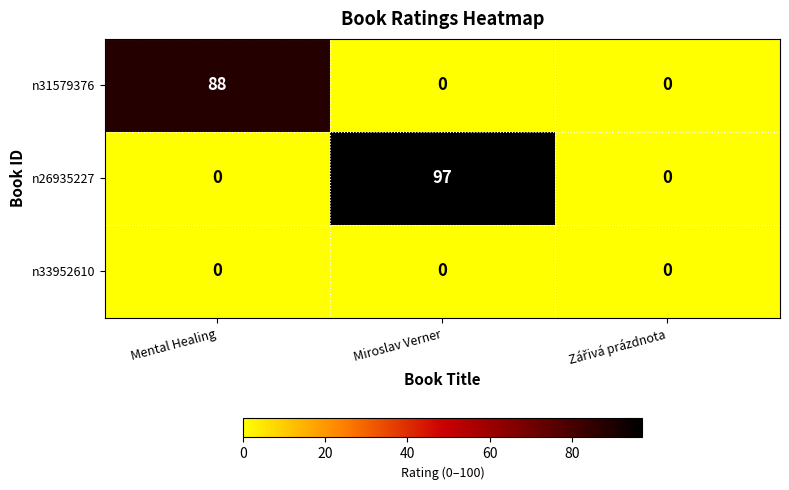

What is the sum of all n31579376 values?

88